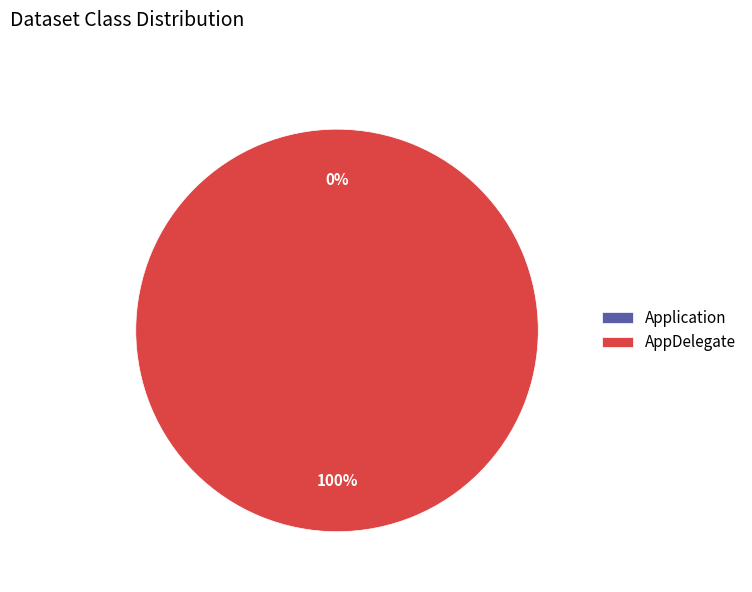

Is there a majority slice in this chart?

Yes